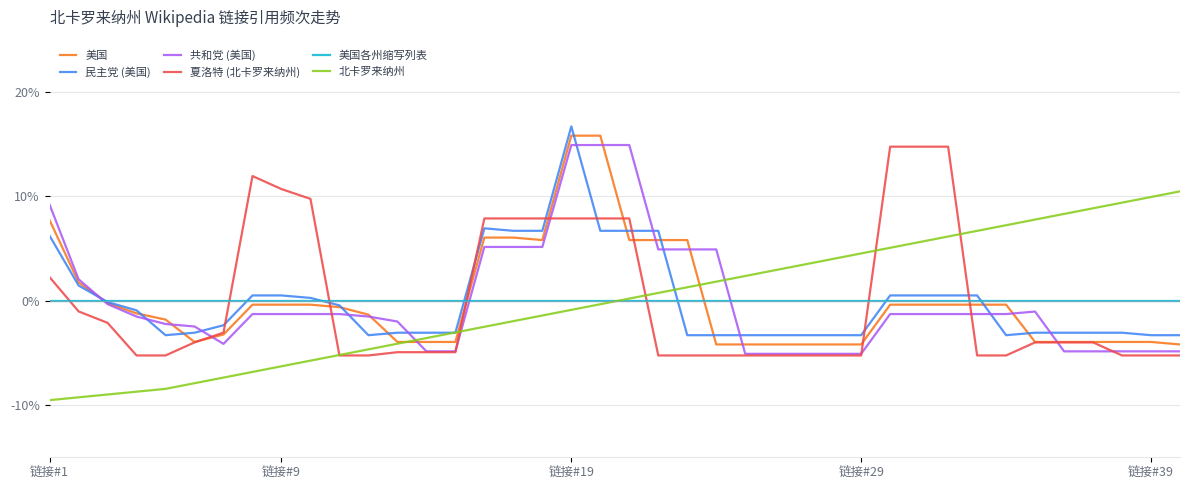

What is the lowest value of the 民主党 (美国) series?

-3.3